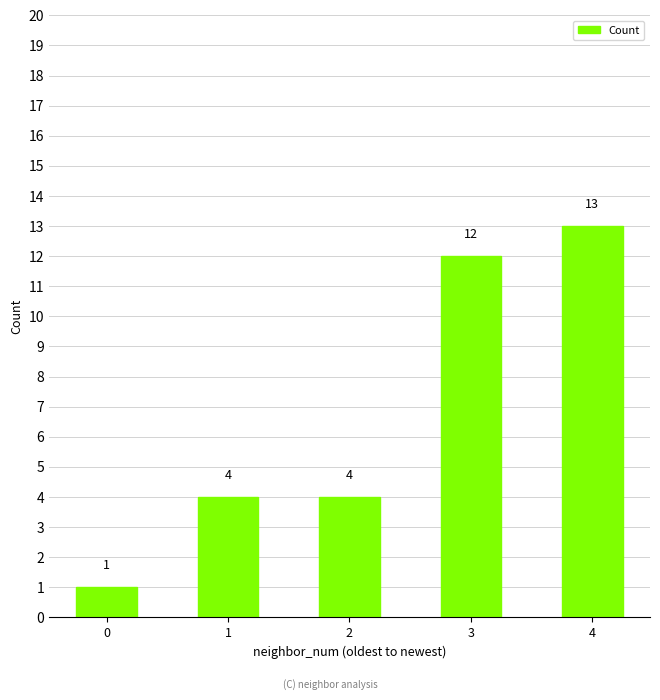

At which category does the chart reach its peak across all series?

4